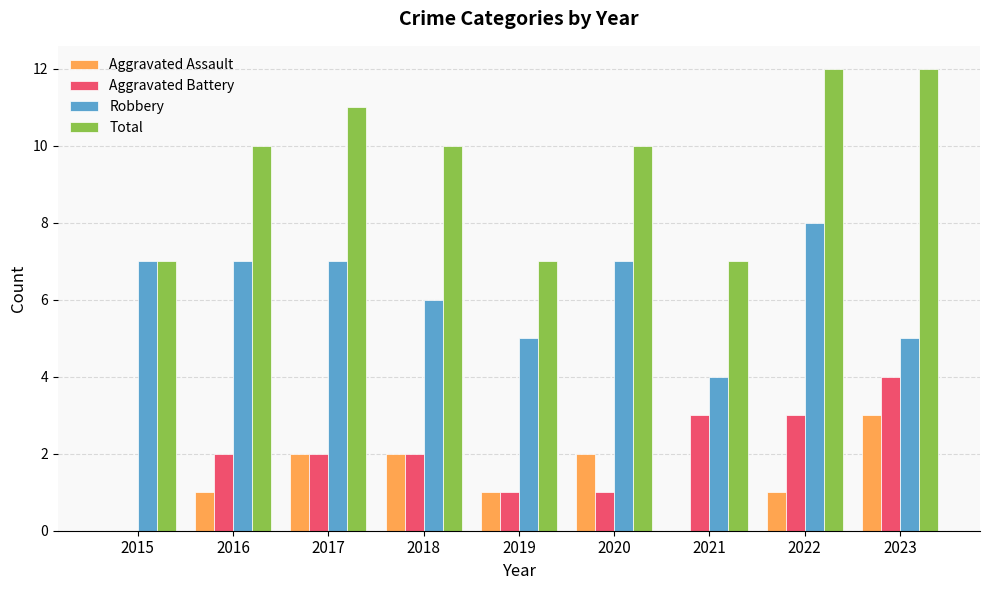

What is the sum of the Total values at 2022 and 2017?

23